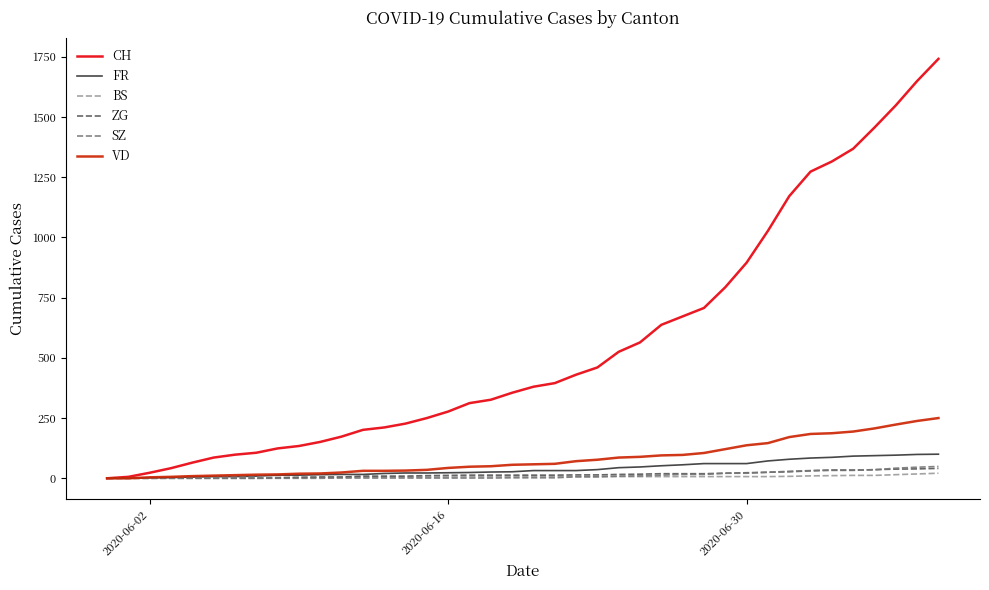

What is the difference between the maximum and minimum values in the VD series?

250